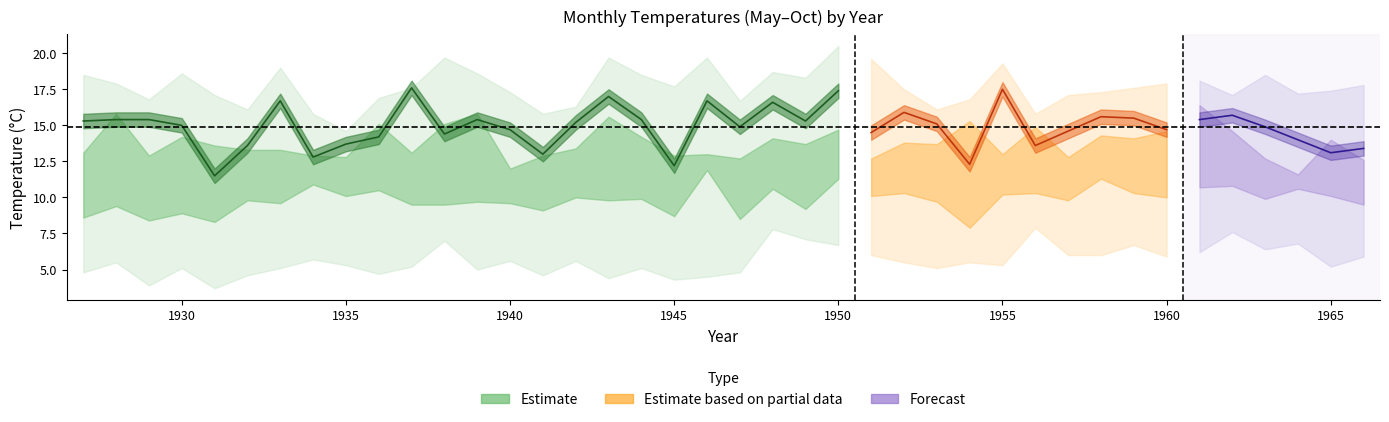

What is the greatest value displayed?

20.5